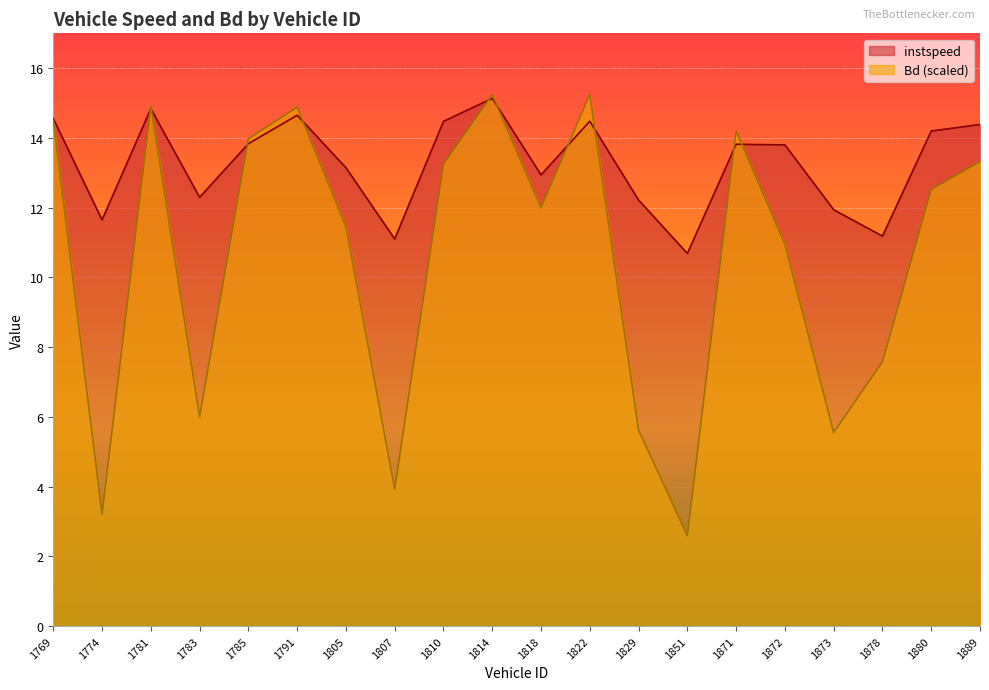

Reading left to right, what are all the values shown in this chart?

instspeed: 14.6	11.6	14.8	12.3	13.8	14.7	13.1	11.1	14.5	15.1	12.9	14.5	12.2	10.7	13.8	13.8	11.9	11.2	14.2	14.4
Bd: 14.5	3.2	14.9	6.0	14.0	14.9	11.5	3.9	13.3	15.2	12.0	15.2	5.6	2.6	14.2	11.0	5.6	7.6	12.5	13.3